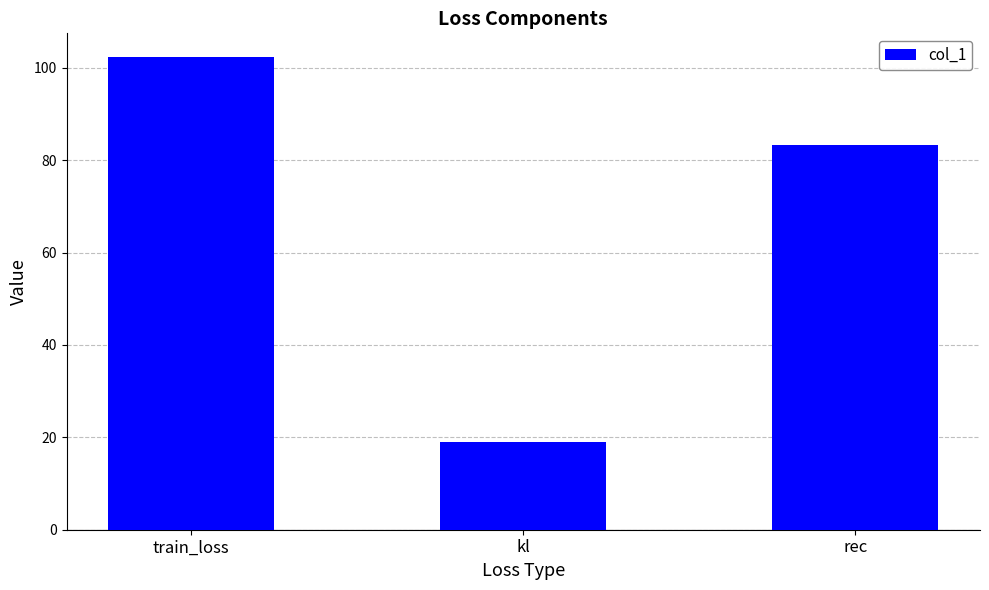

Reading right to left, transcribe all the data shown in this chart.

rec=83.3	kl=19.1	train_loss=102.3